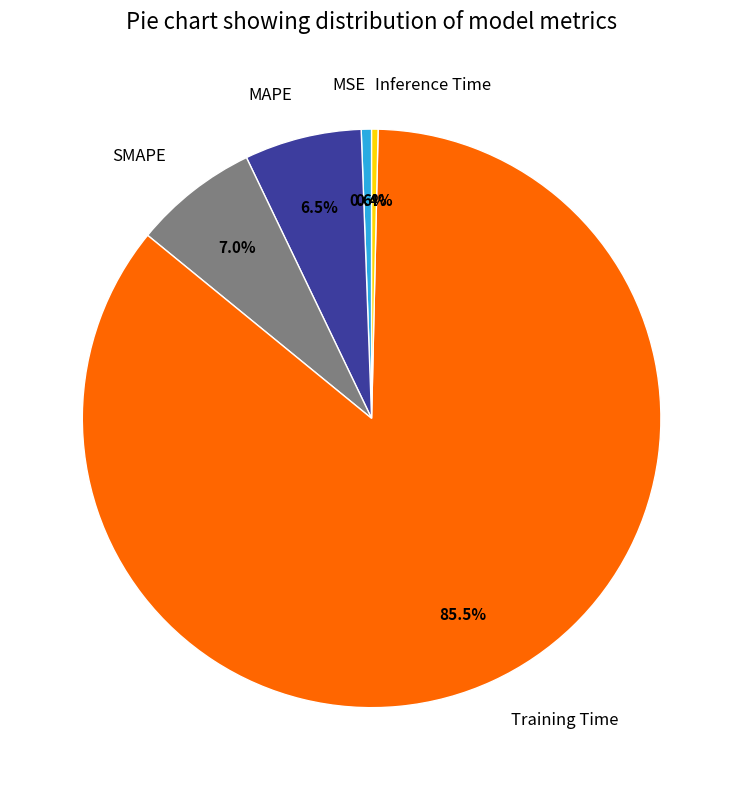

Which slice is the largest?

Training Time